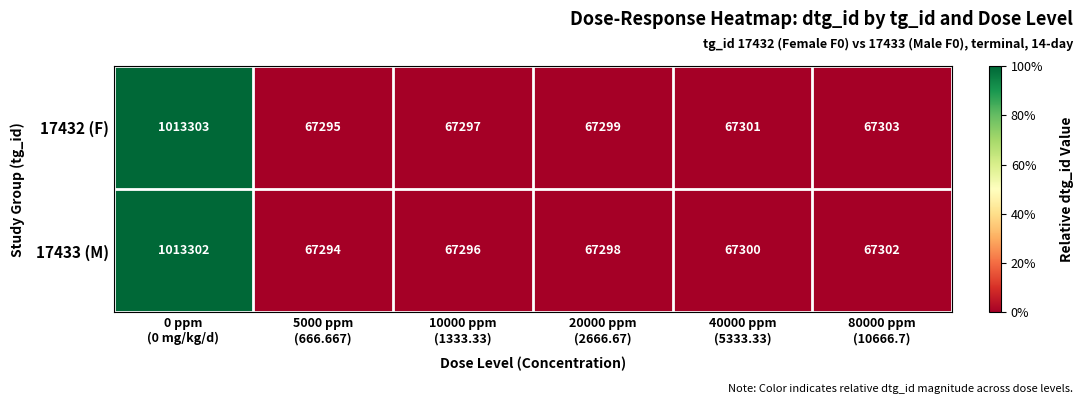

Reading left to right, what are all the values shown in this chart?

17432 (F): 1013303	67295	67297	67299	67301	67303
17433 (M): 1013302	67294	67296	67298	67300	67302